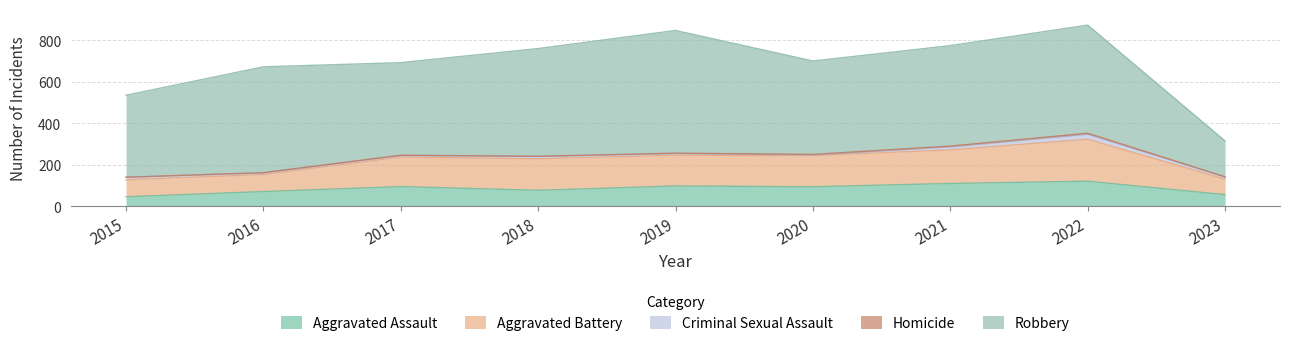

True or false: Criminal Sexual Assault has a value of 4 at 2017.

False